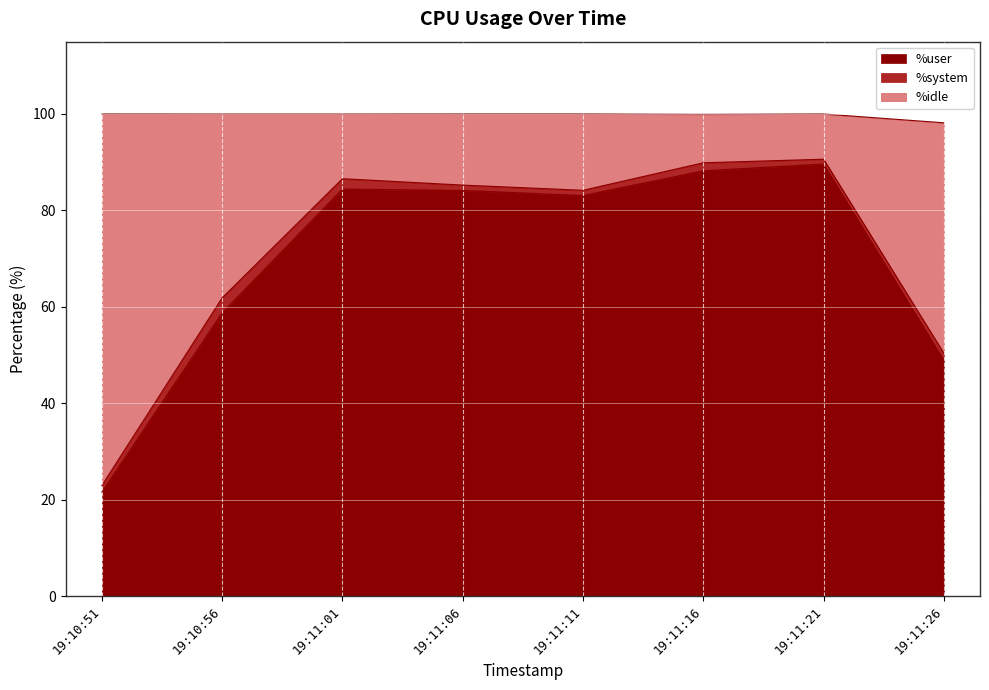

What is the highest value of the %user series?

89.6